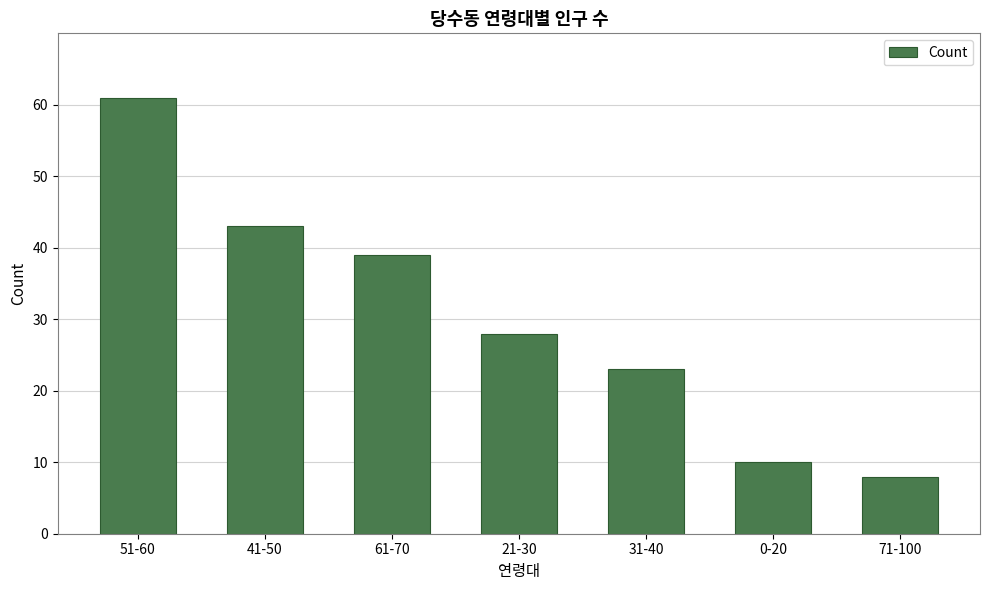

Reading right to left, transcribe all the data shown in this chart.

8	10	23	28	39	43	61